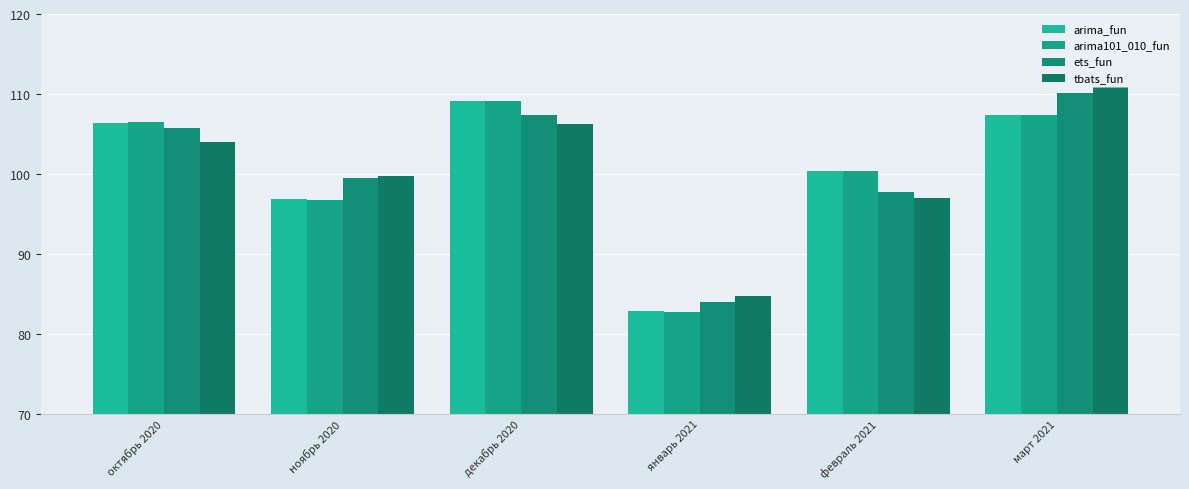

How many bars are there in total?

24